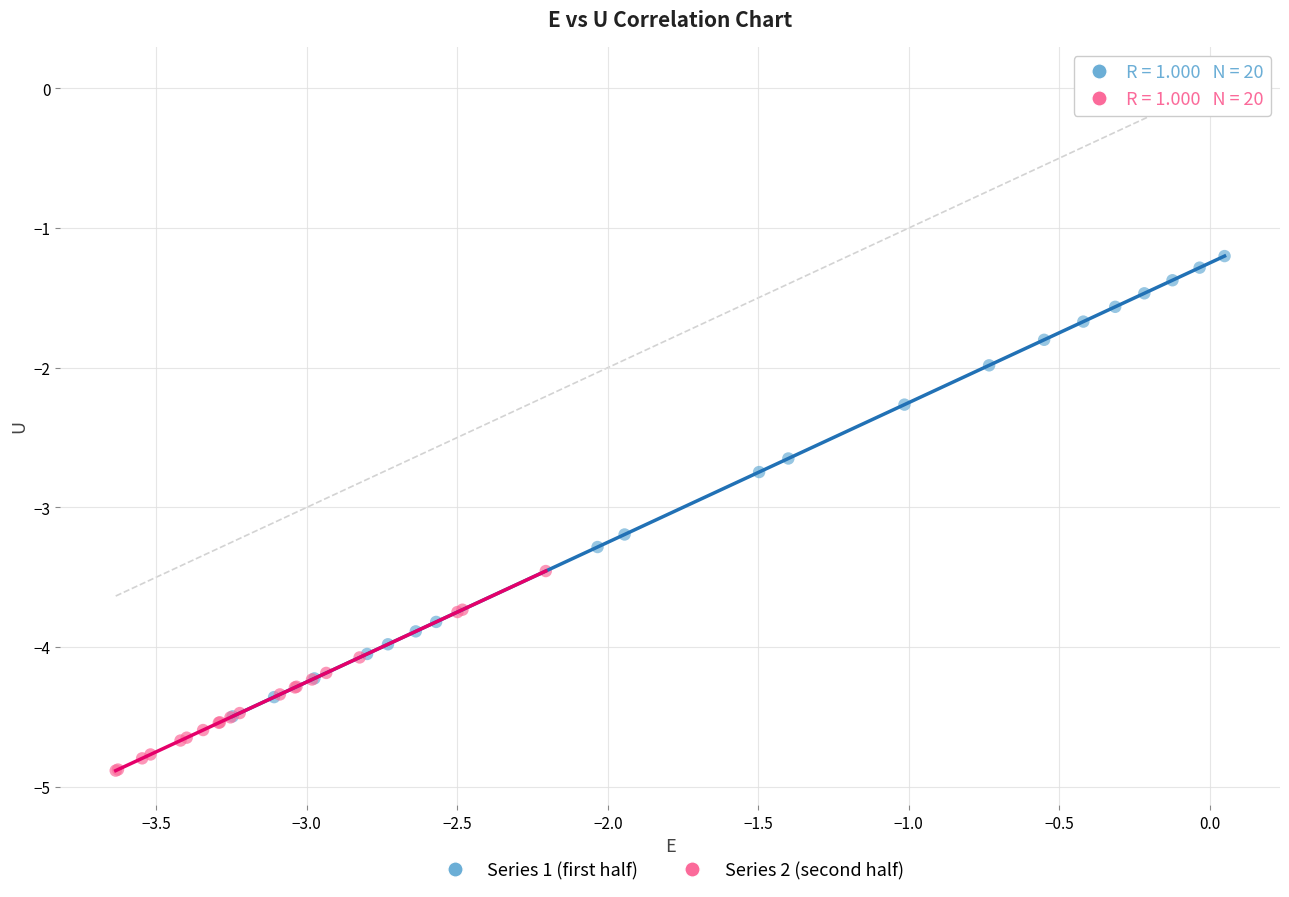

Which series has the largest Y range (max minus min)?

Series 1 (first half)